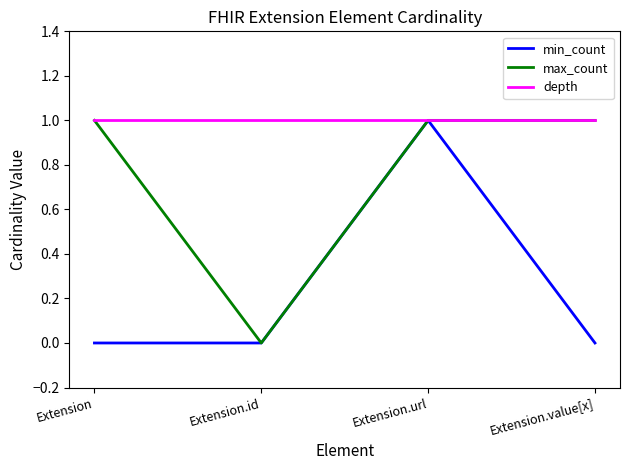

Is it true that depth equals 1 at Extension.value[x]?

True